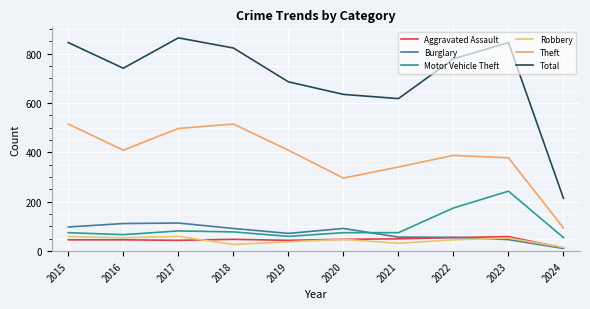

What is the lowest value of the Burglary series?

11